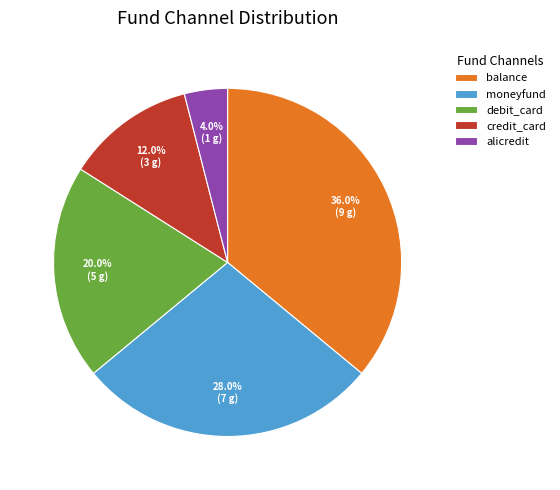

Which has a higher value, credit_card or alicredit?

credit_card